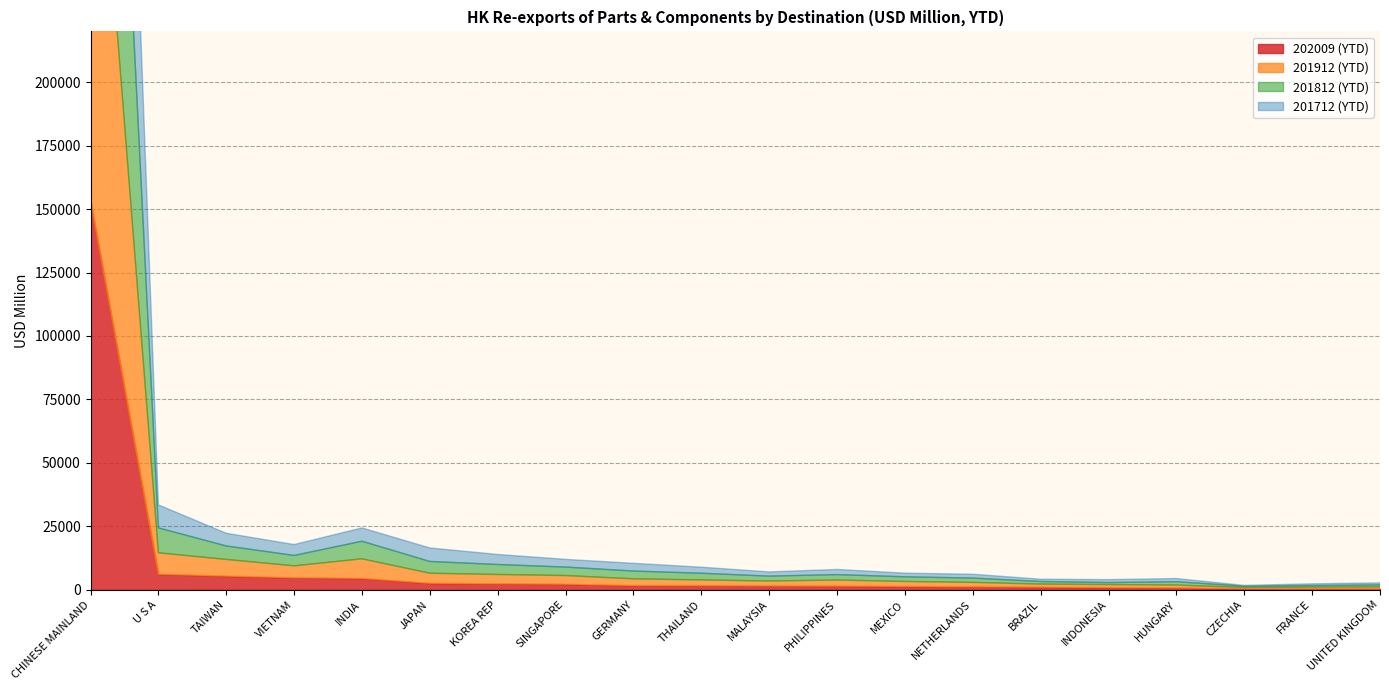

Rank the series by their maximum value, from highest to lowest.

201812 (YTD), 201912 (YTD), 201712 (YTD), 202009 (YTD)